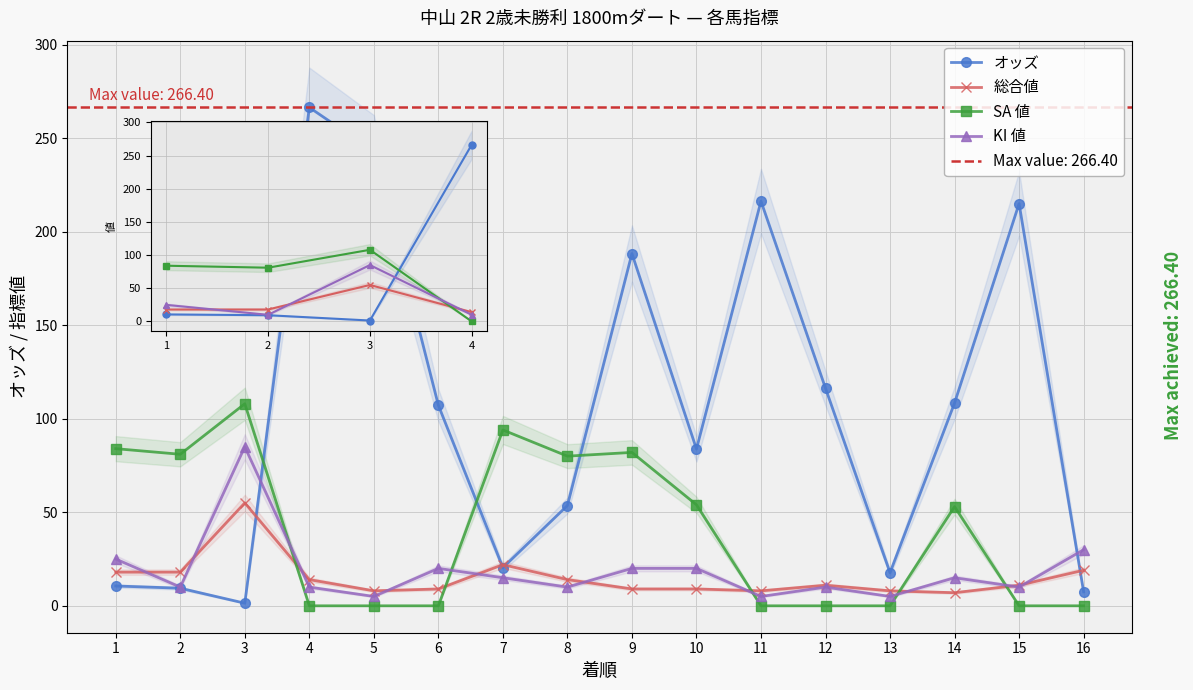

What is the sum of the KI 値 values at 2 and 3?

95.0